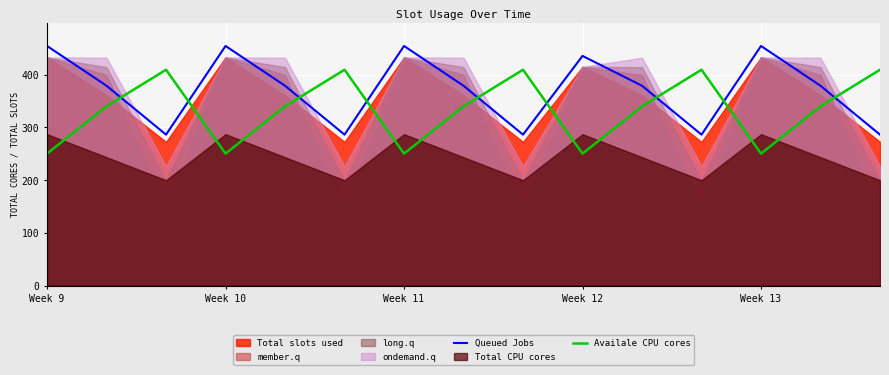

What is the minimum value for Availale CPU cores?

250.3